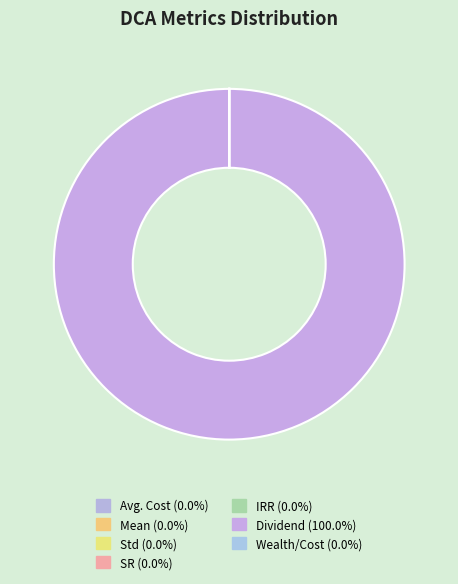

Which category has the biggest portion of the pie?

Dividend